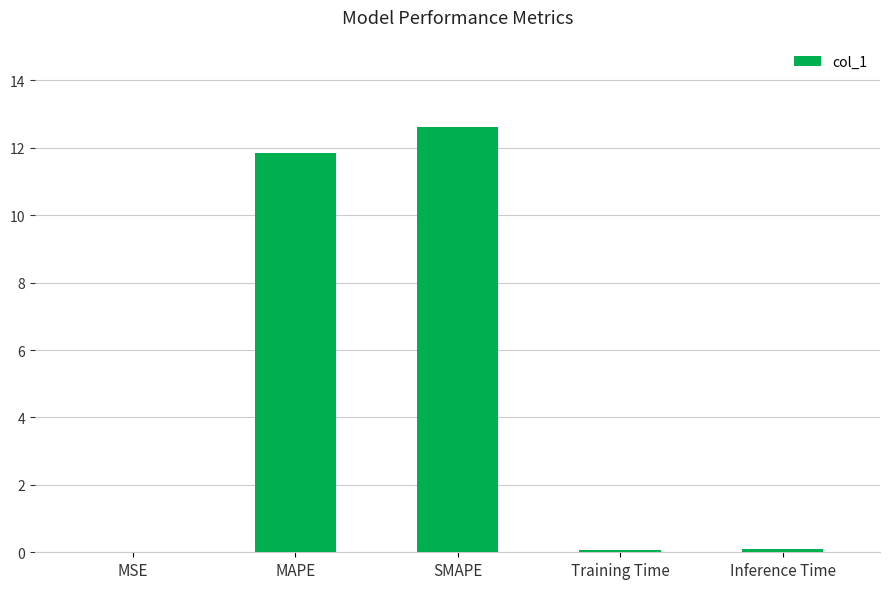

Which category has the highest value across all series?

SMAPE